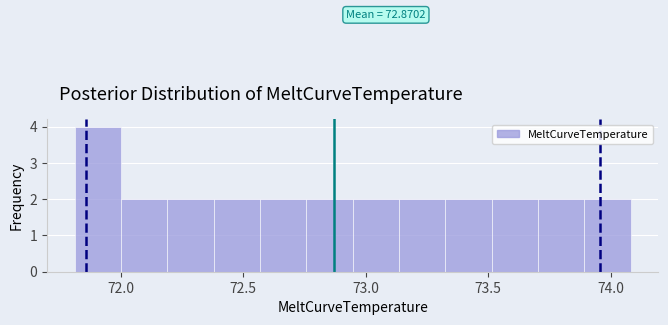

Read against the x-axis, roughly where is the centre of the tallest bar?

71.90